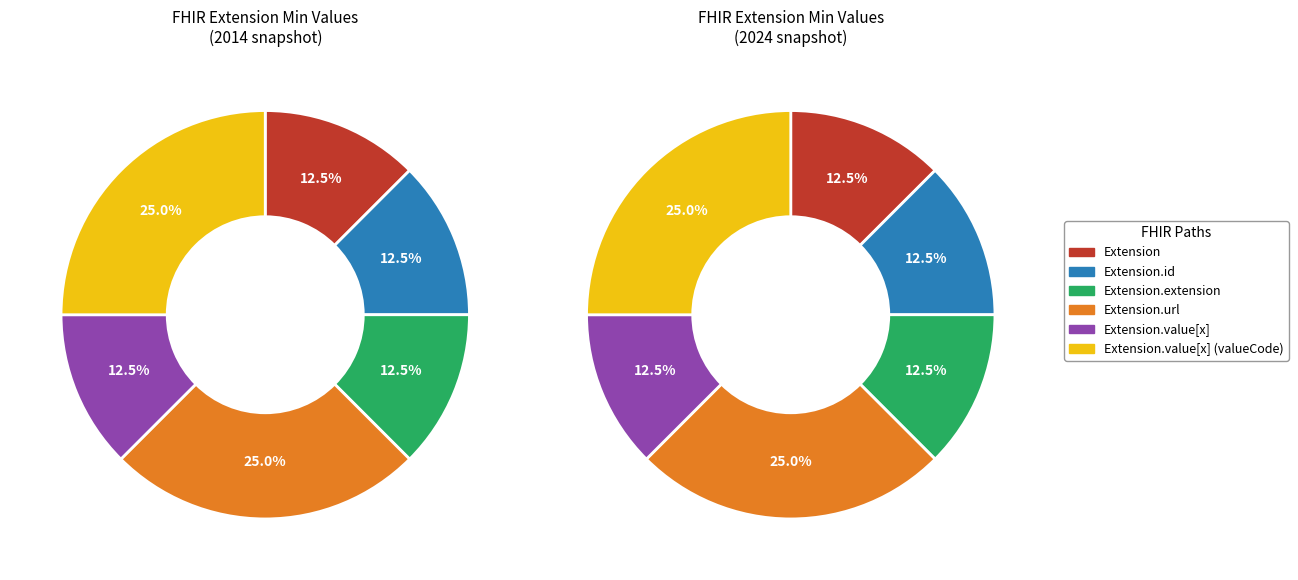

True or false: Extension.url accounts for 40% of the total.

False